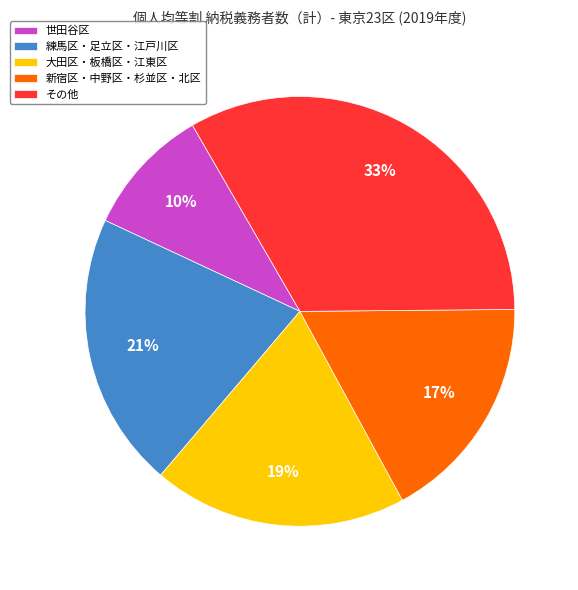

Combined, do 新宿区・中野区・杉並区・北区 and 練馬区・足立区・江戸川区 account for over 50%?

No